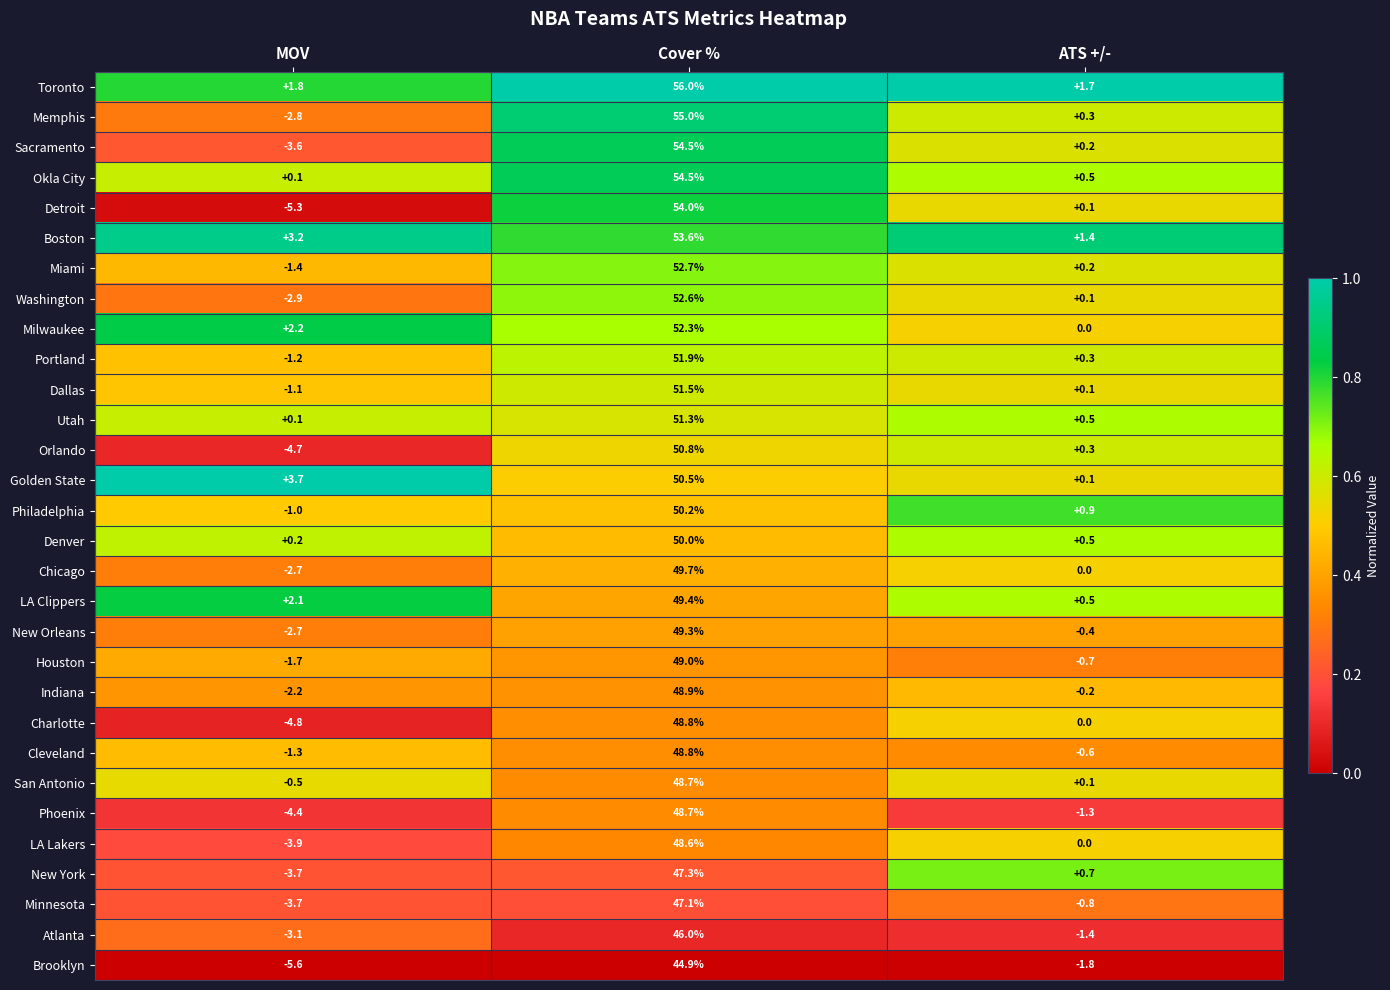

How many data points does each series have?

3